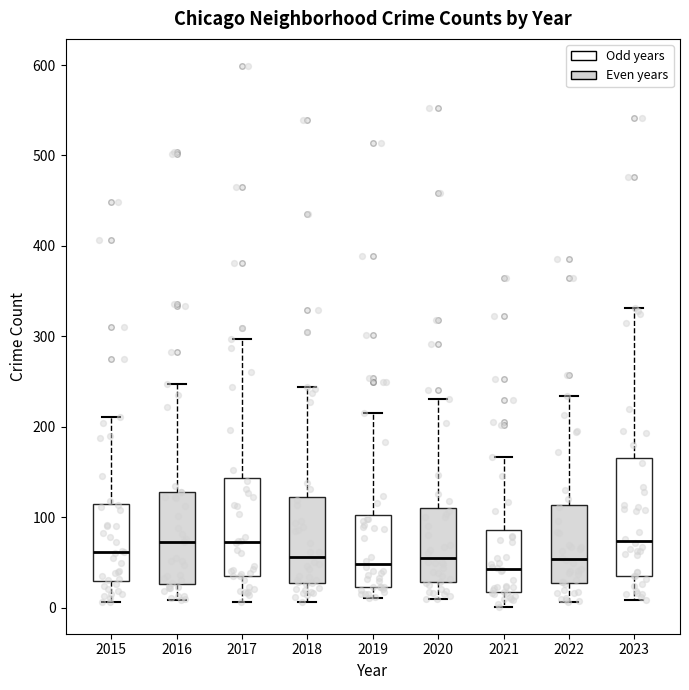

Which box is the tallest, from its lower edge to its upper edge?

2023